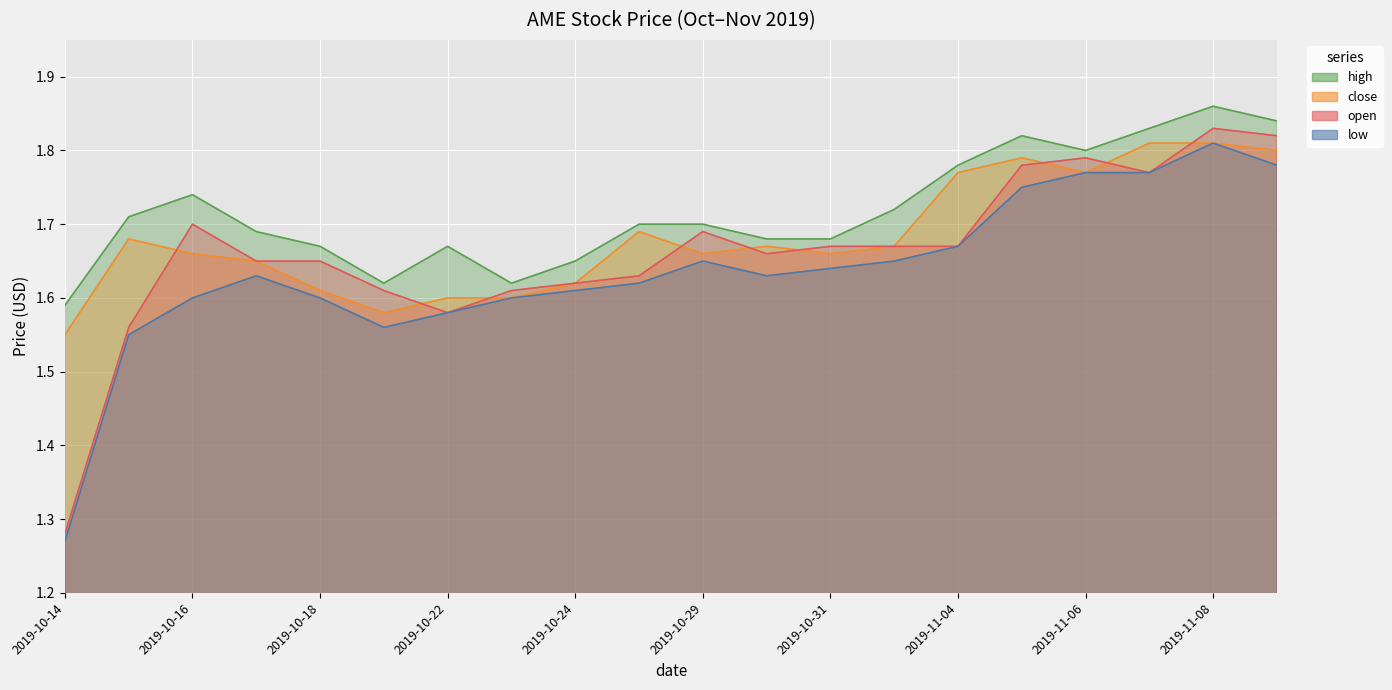

Which series has the widest spread of values?

open